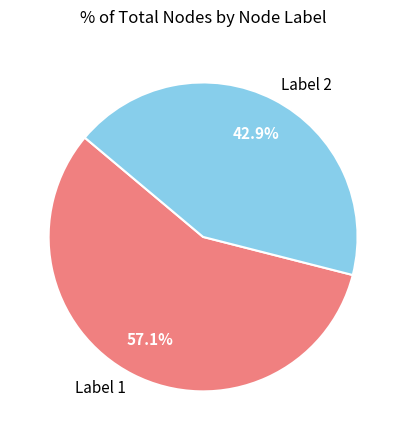

Which category has the smallest portion of the pie?

Label 2